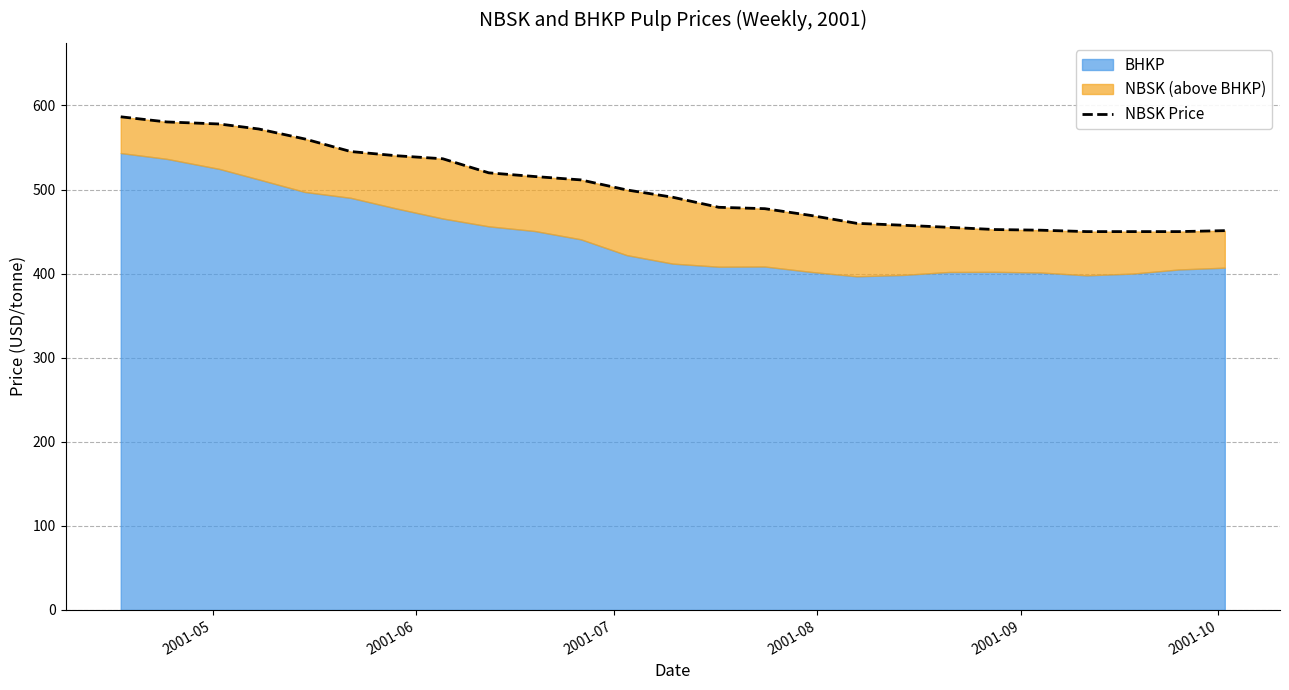

What is the difference between the second highest and second lowest values?

130.4